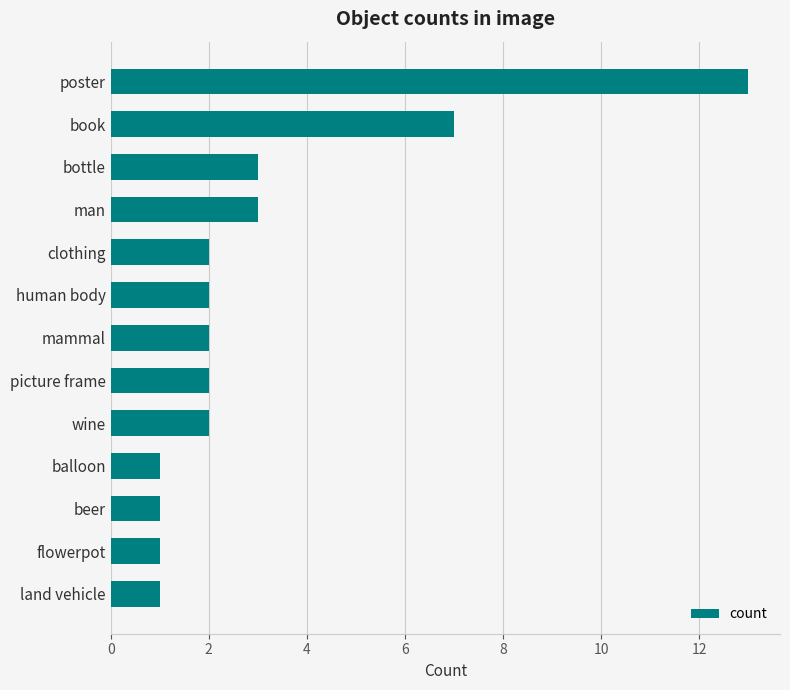

What is the difference between the maximum and minimum values?

12